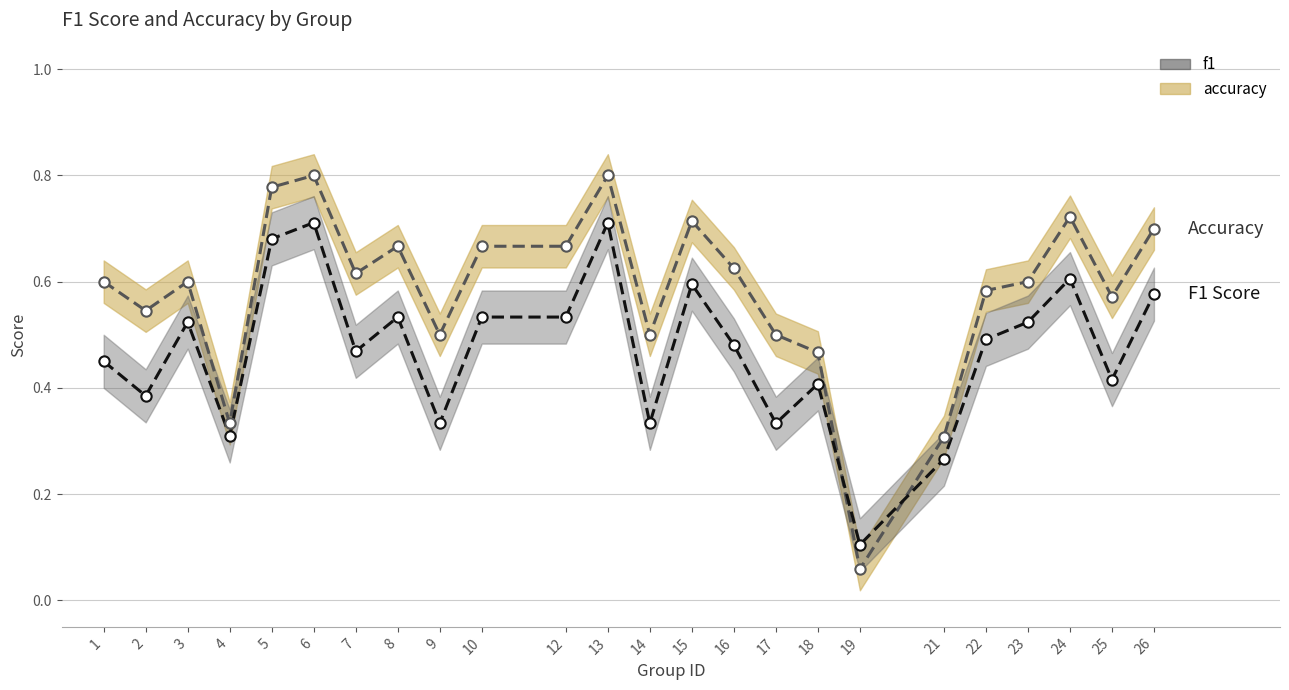

Which series contains the lowest Y value?

accuracy